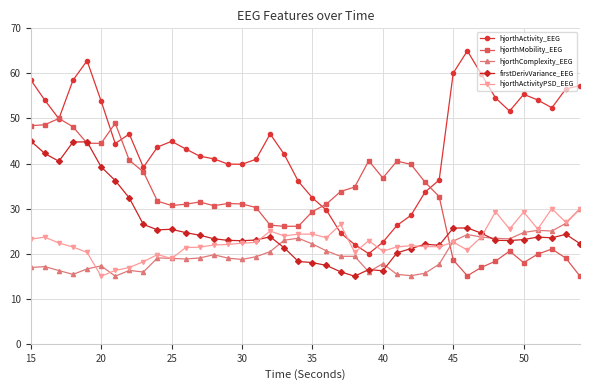

Which series has the largest range (max minus min)?

hjorthActivity_EEG